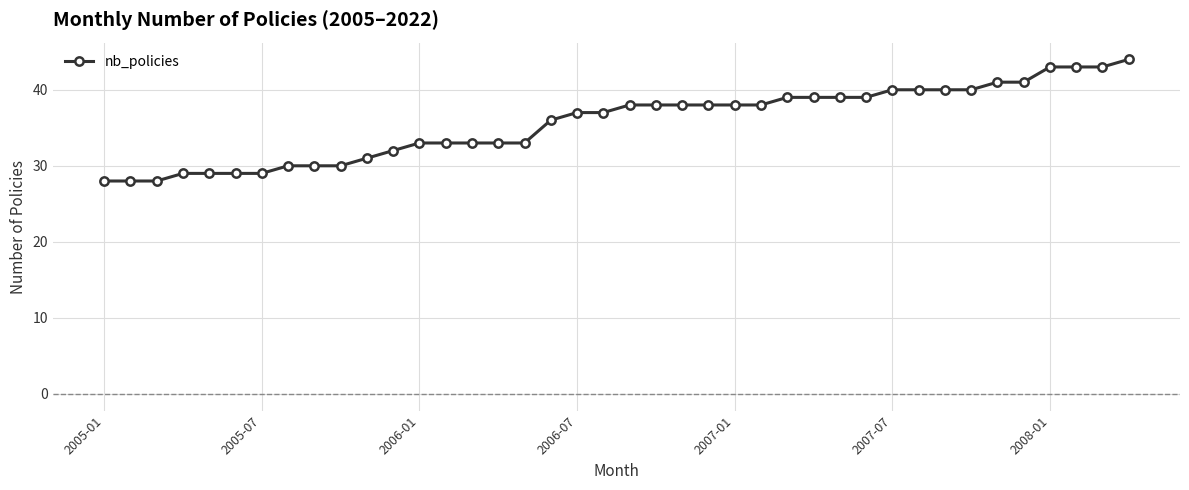

What is the greatest value displayed?

44